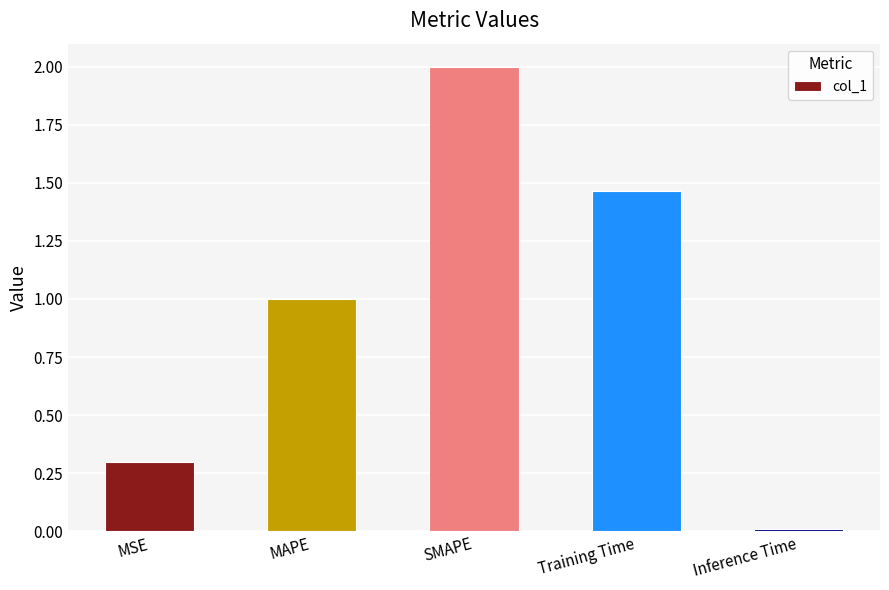

What is the difference between the values at MSE and MAPE?

0.7